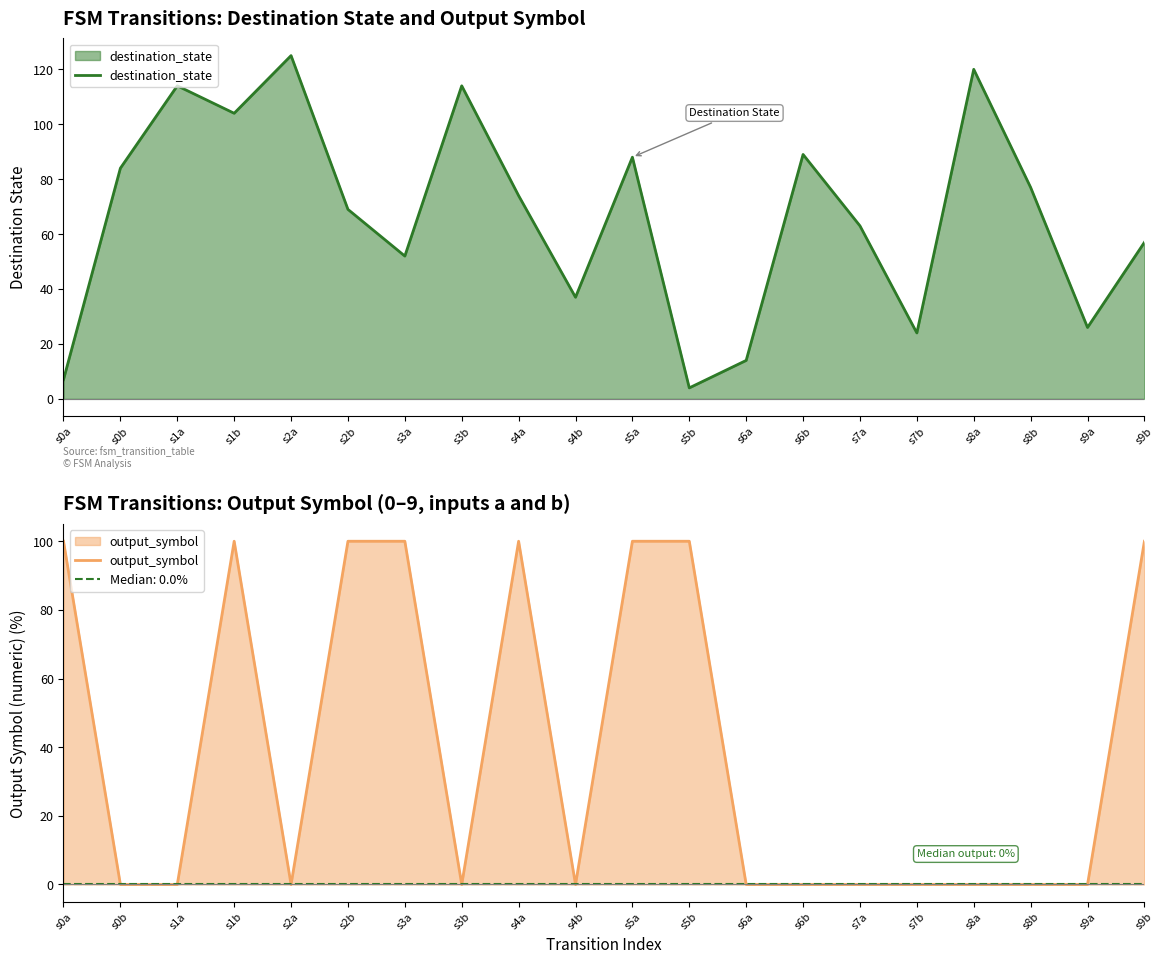

Is the value of output_symbol at s6b greater than the value of destination_state at s5b?

No